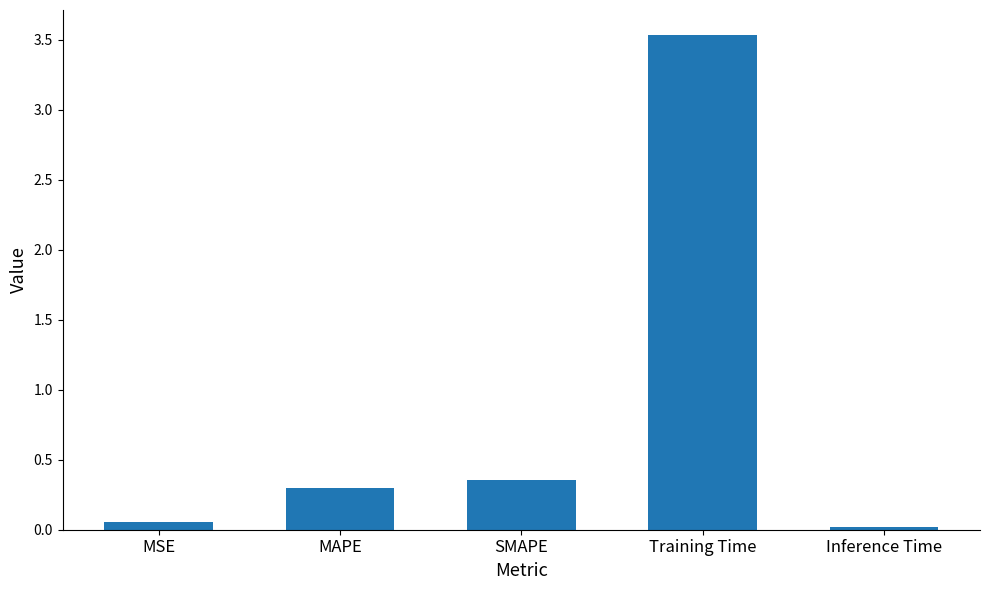

What is the sum of all values?

4.3